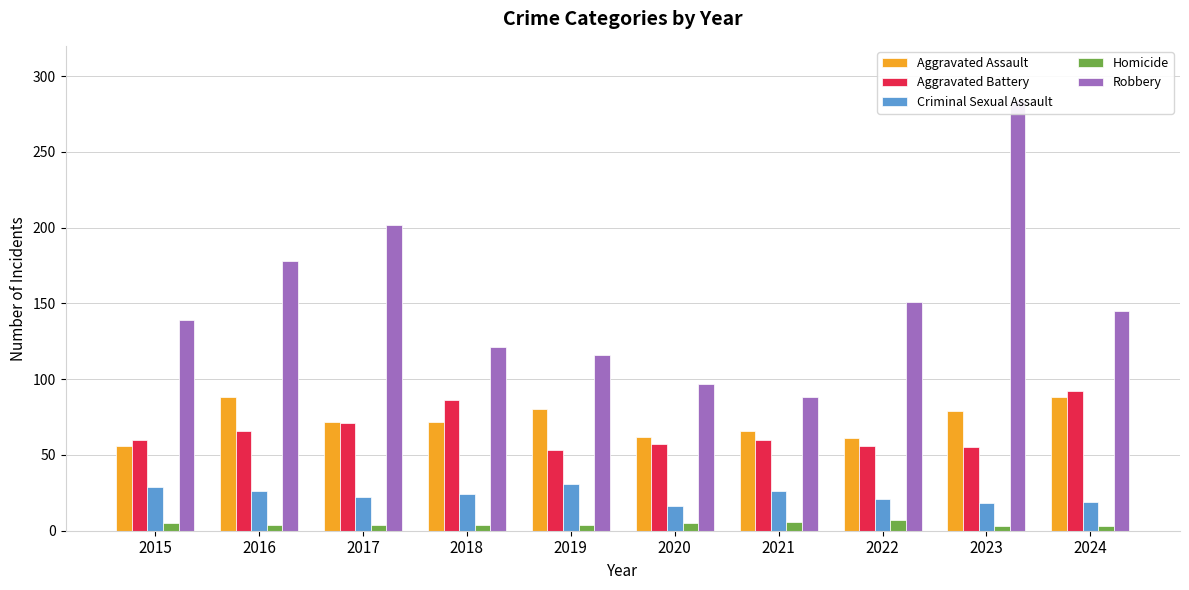

What is the maximum value for Homicide?

7